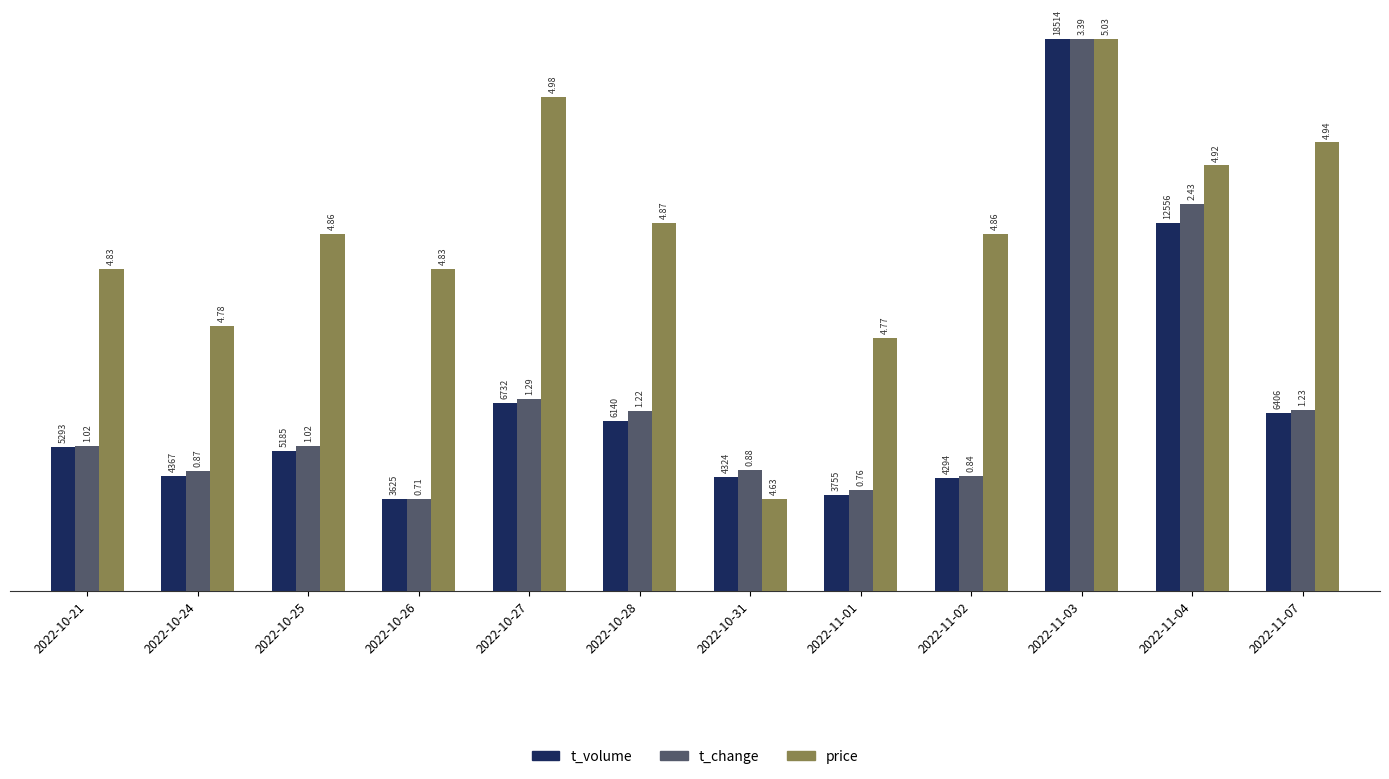

Which series has the widest spread of values?

t_volume